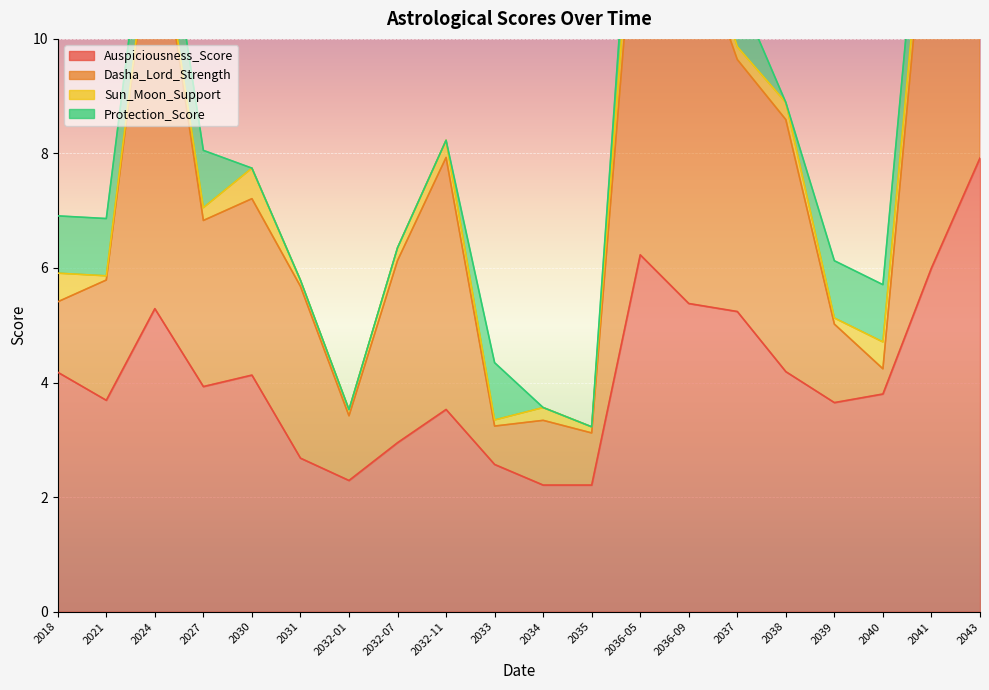

Is it true that Dasha_Lord_Strength equals 13.3 at 2037?

False